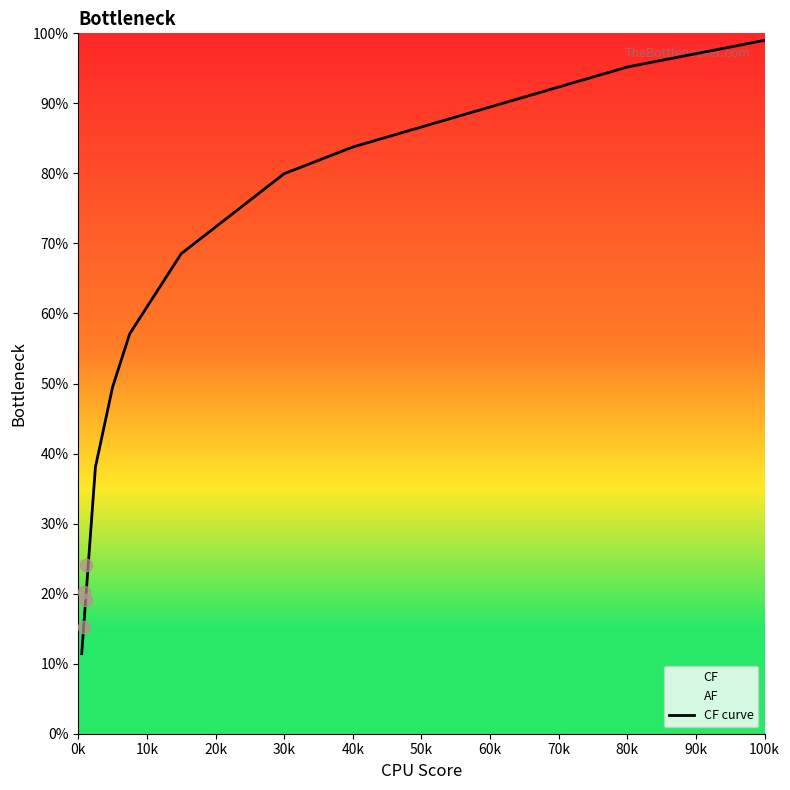

What is the minimum value for CF curve?

11.4